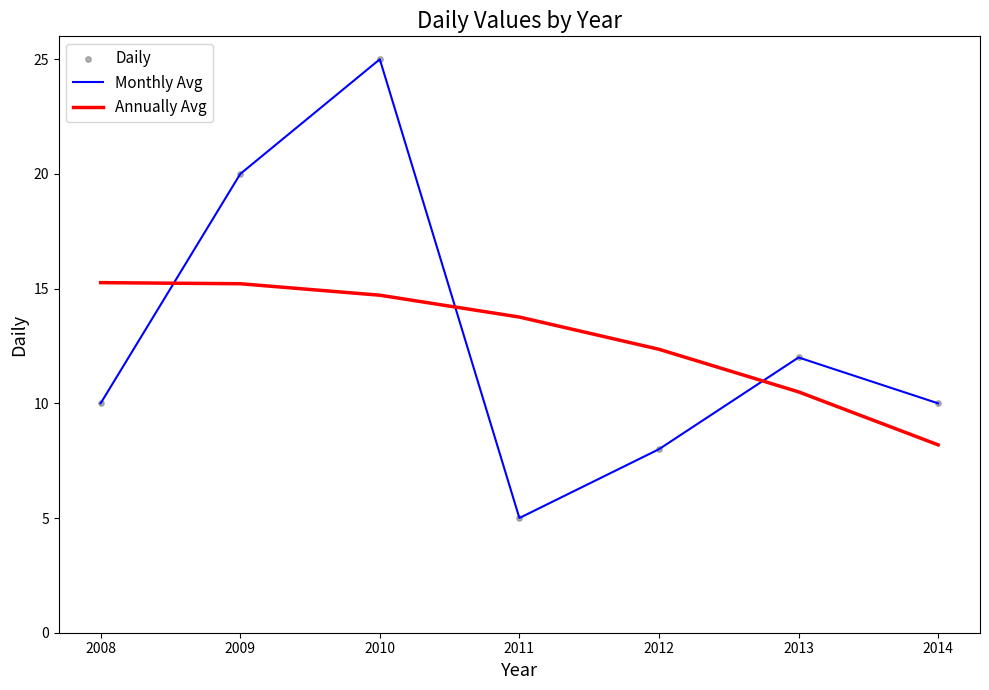

At which category is the sum across all series the highest?

2010